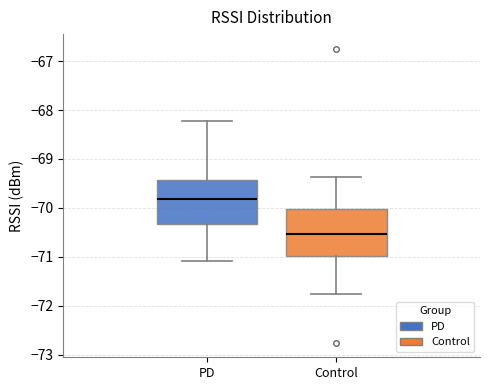

Reading left to right, read every box against the y-axis: the position of its median line, the range the box covers, and the ends of its whiskers. The values are not printed on the chart, so give them approximately, as read against the axis.

PD: median -69.8, box -70.3 to -69.4, whiskers -71.1 to -68.2
Control: median -70.5, box -71.0 to -70.0, whiskers -71.8 to -69.4